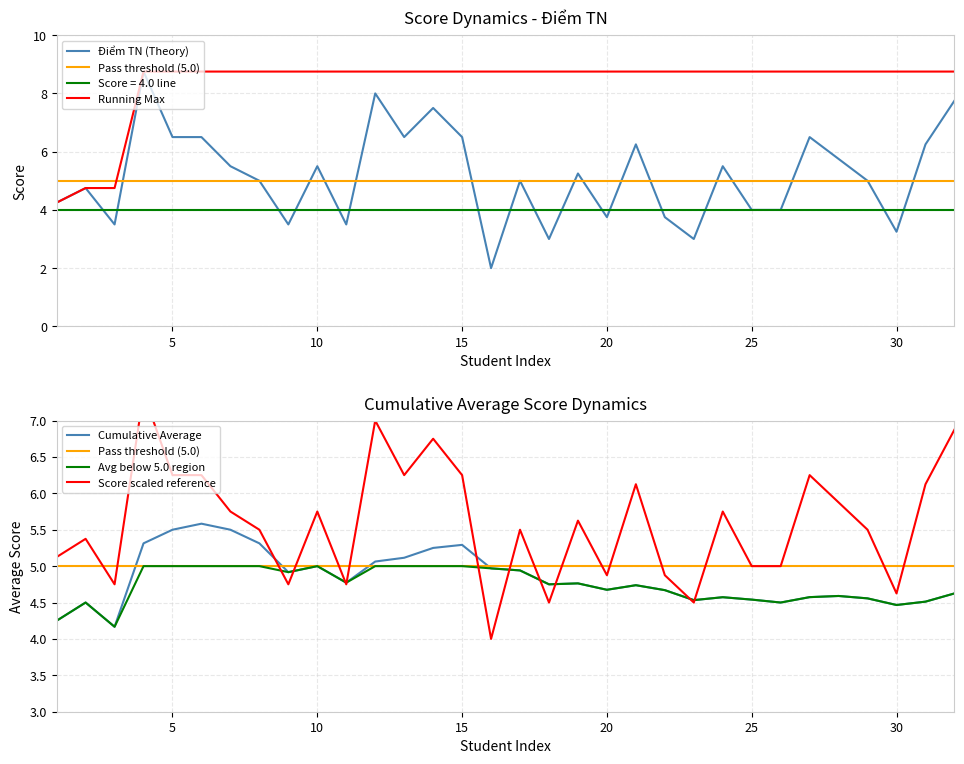

At which label is Cumulative Average closest to 4?

3